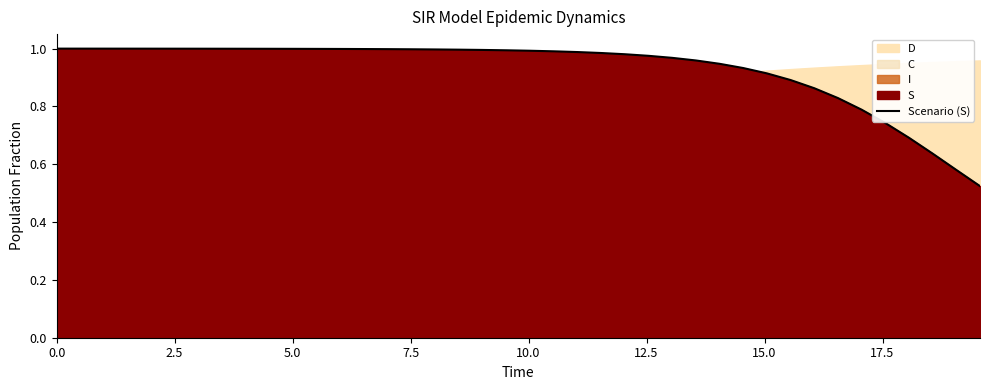

Reading left to right, transcribe all the data shown in this chart.

1.0	1.0	1.0	1.0	1.0	1.0	1.0	1.0	1.0	1.0	1.0	1.0	1.0	1.0	1.0	1.0	1.0	1.0	1.0	1.0	1.0	1.0	1.0	1.0	1.0	1.0	1.0	1.0	0.9	0.9	0.9	0.9	0.9	0.8	0.8	0.7	0.7	0.6	0.6	0.5